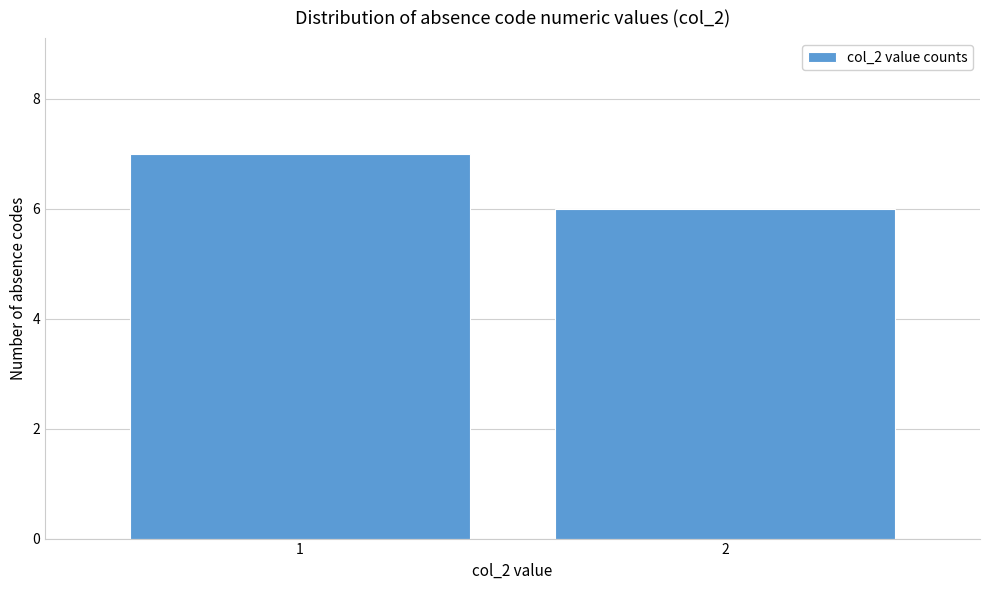

Reading left to right, what are all the values shown in this chart?

7	6